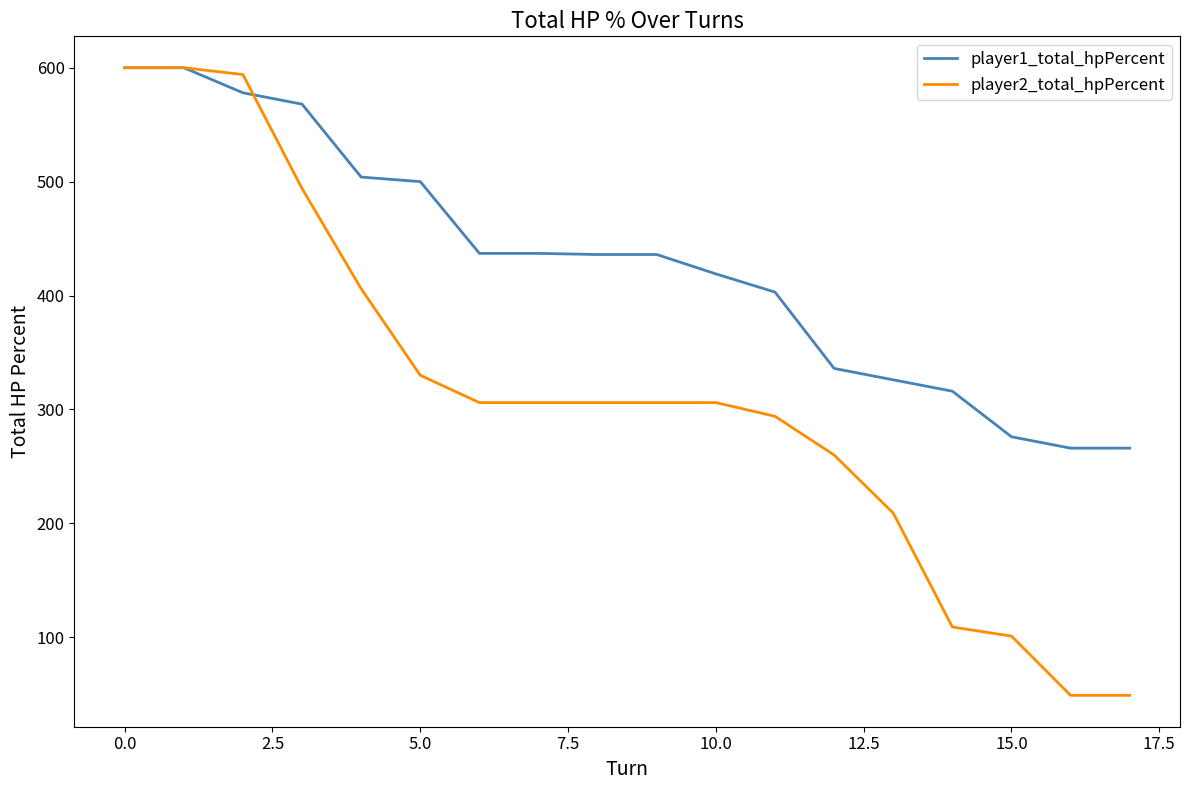

What is the difference between the maximum and minimum values in the player2_total_hpPercent series?

551